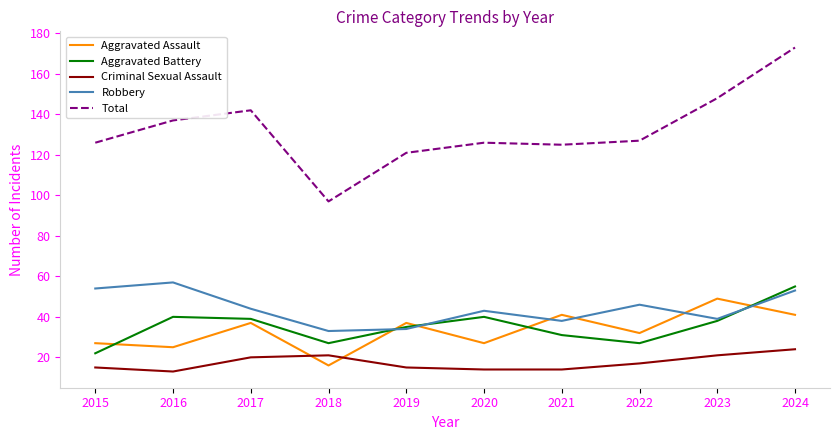

Is the value of Robbery at 2021 greater than the value of Aggravated Assault at 2016?

Yes